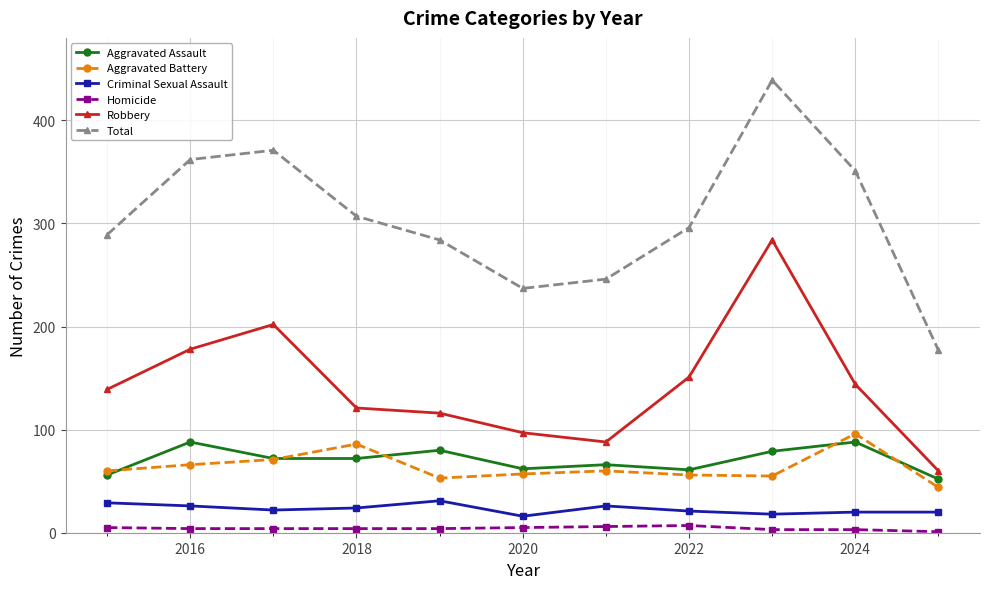

True or false: Homicide and Criminal Sexual Assault cross at least once.

False